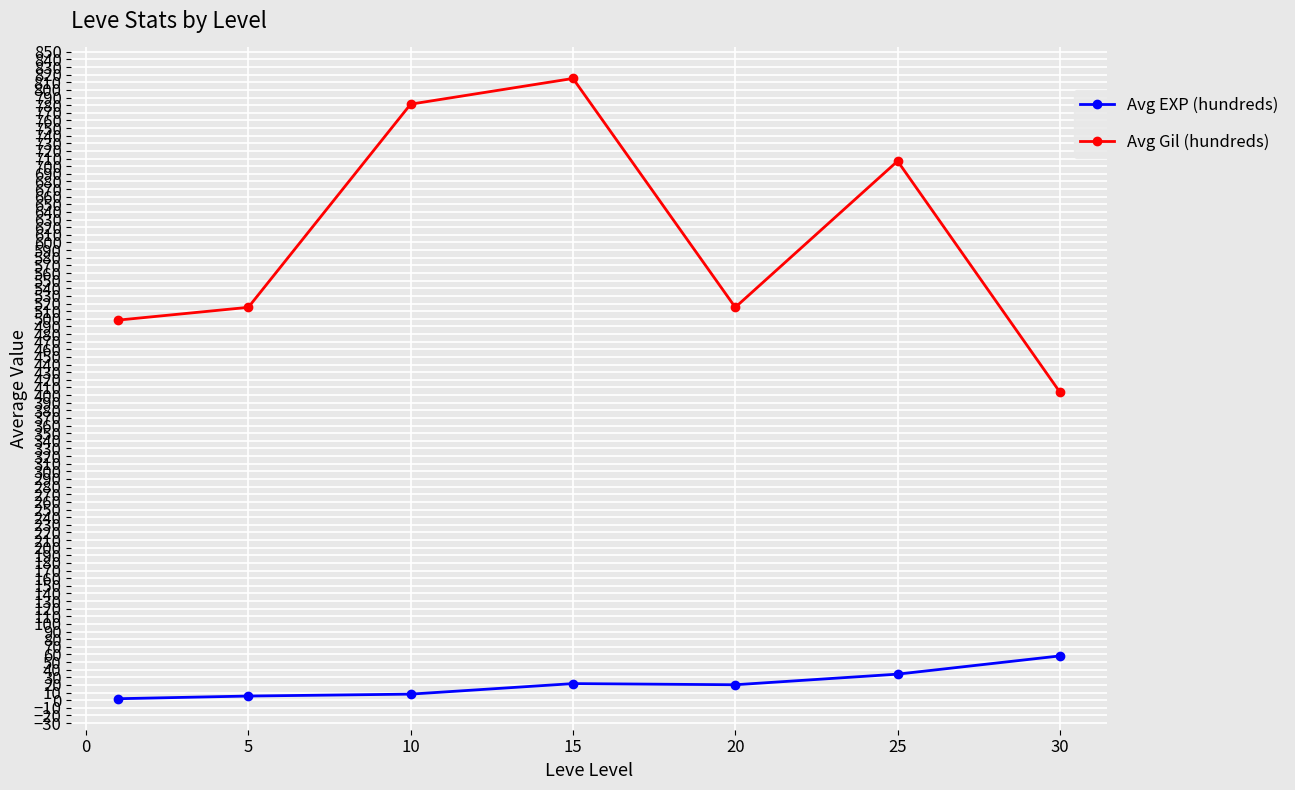

Rank the series by their maximum value, from highest to lowest.

Avg Gil (hundreds), Avg EXP (hundreds)